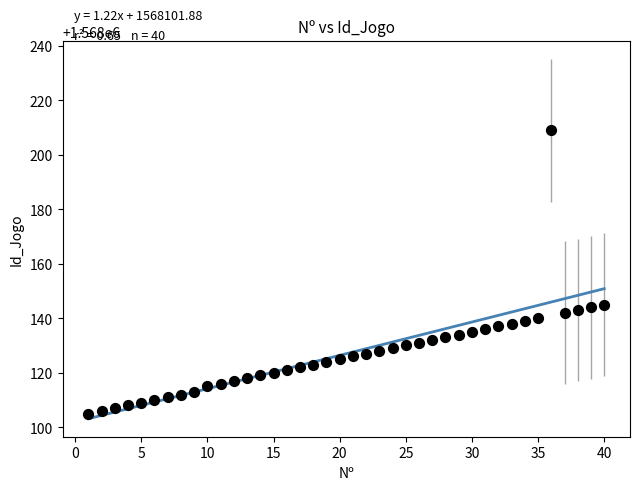

What is the range of X values (max minus min)?

39